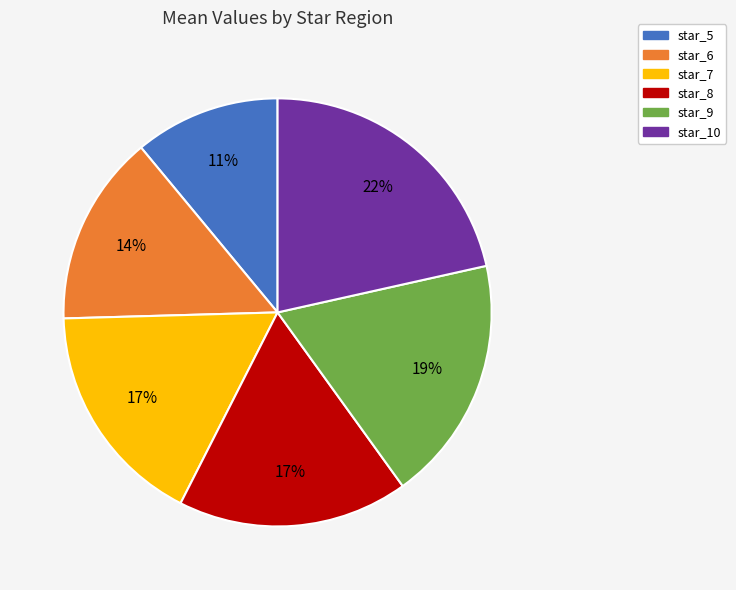

The star_7 slice represents 17% of the pie. True or false?

True